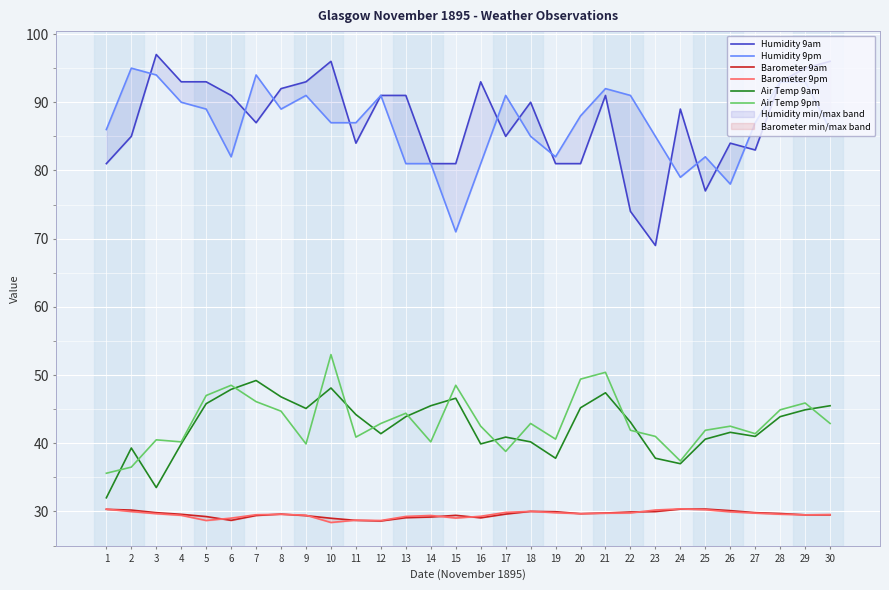

Reading left to right, transcribe all the data shown in this chart.

Humidity 9am: 81.0	85.0	97.0	93.0	93.0	91.0	87.0	92.0	93.0	96.0	84.0	91.0	91.0	81.0	81.0	93.0	85.0	90.0	81.0	81.0	91.0	74.0	69.0	89.0	77.0	84.0	83.0	93.0	95.0	96.0
Humidity 9pm: 86.0	95.0	94.0	90.0	89.0	82.0	94.0	89.0	91.0	87.0	87.0	91.0	81.0	81.0	71.0	81.0	91.0	85.0	82.0	88.0	92.0	91.0	85.0	79.0	82.0	78.0	87.0	93.0	93.0	86.0
Barometer 9am: 30.3	30.2	29.8	29.6	29.2	28.7	29.4	29.6	29.4	29.0	28.7	28.6	29.1	29.2	29.4	29.1	29.6	30.0	30.0	29.7	29.8	29.9	30.0	30.3	30.4	30.1	29.8	29.7	29.5	29.5
Barometer 9pm: 30.3	30.0	29.7	29.4	28.7	29.0	29.5	29.6	29.4	28.4	28.7	28.7	29.3	29.4	29.0	29.3	29.9	30.0	29.8	29.7	29.7	29.8	30.2	30.4	30.2	29.9	29.8	29.6	29.5	29.6
Air Temp 9am: 32.0	39.3	33.5	39.9	45.8	47.9	49.2	46.8	45.1	48.1	44.2	41.4	43.9	45.5	46.6	39.9	40.9	40.2	37.8	45.2	47.4	43.1	37.8	37.0	40.6	41.6	41.0	43.9	44.9	45.5
Air Temp 9pm: 35.6	36.5	40.5	40.2	47.0	48.5	46.1	44.7	39.9	53.0	40.9	42.9	44.4	40.2	48.5	42.5	38.8	42.9	40.6	49.4	50.4	41.9	41.0	37.4	41.9	42.5	41.4	44.9	45.9	42.9